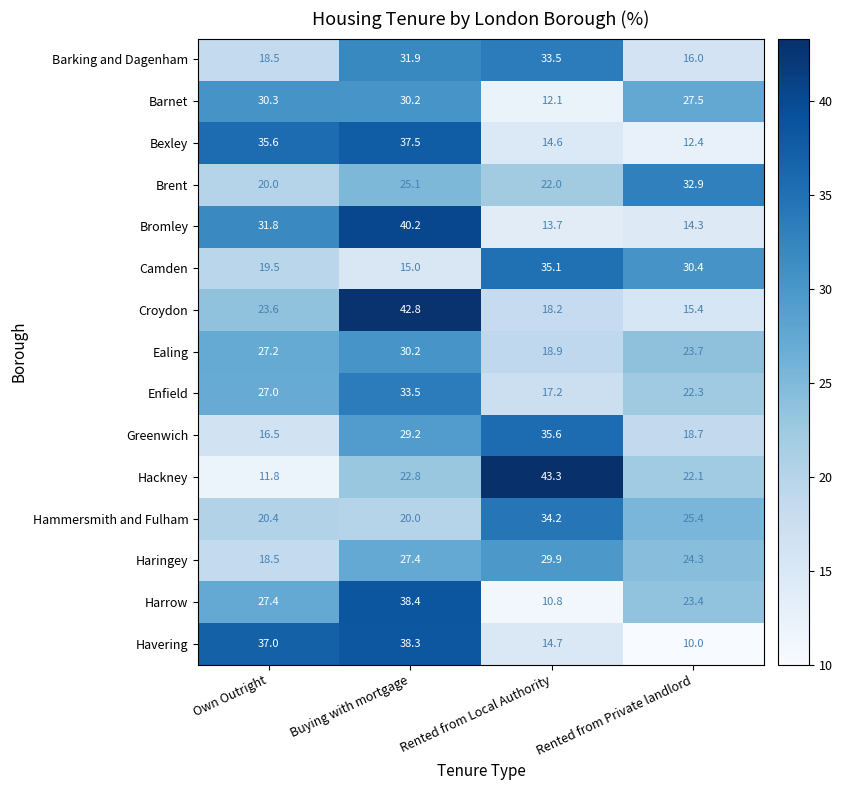

Which label corresponds to the largest value in the chart?

Rented from Local Authority